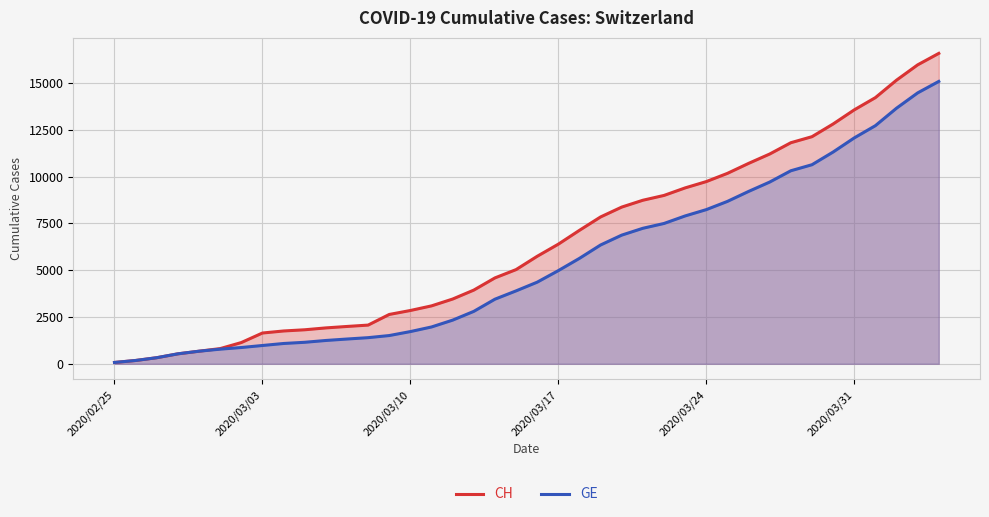

List the series in order of their overall mean, lowest first.

GE, CH